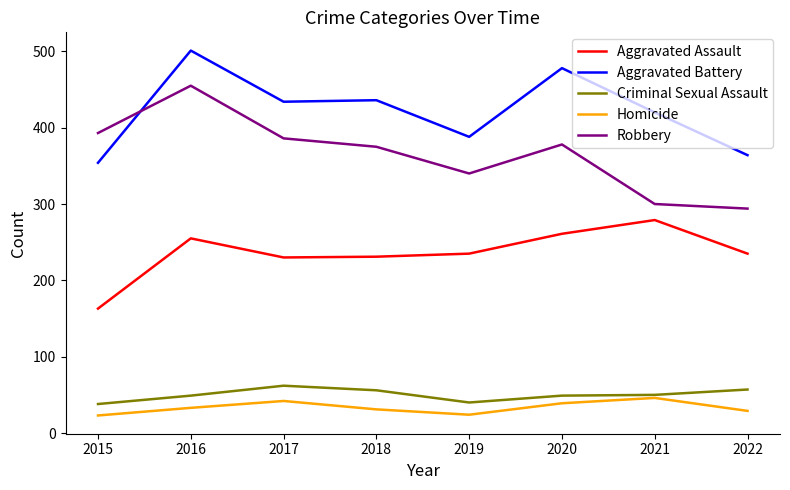

True or false: Aggravated Assault and Criminal Sexual Assault cross at least once.

False